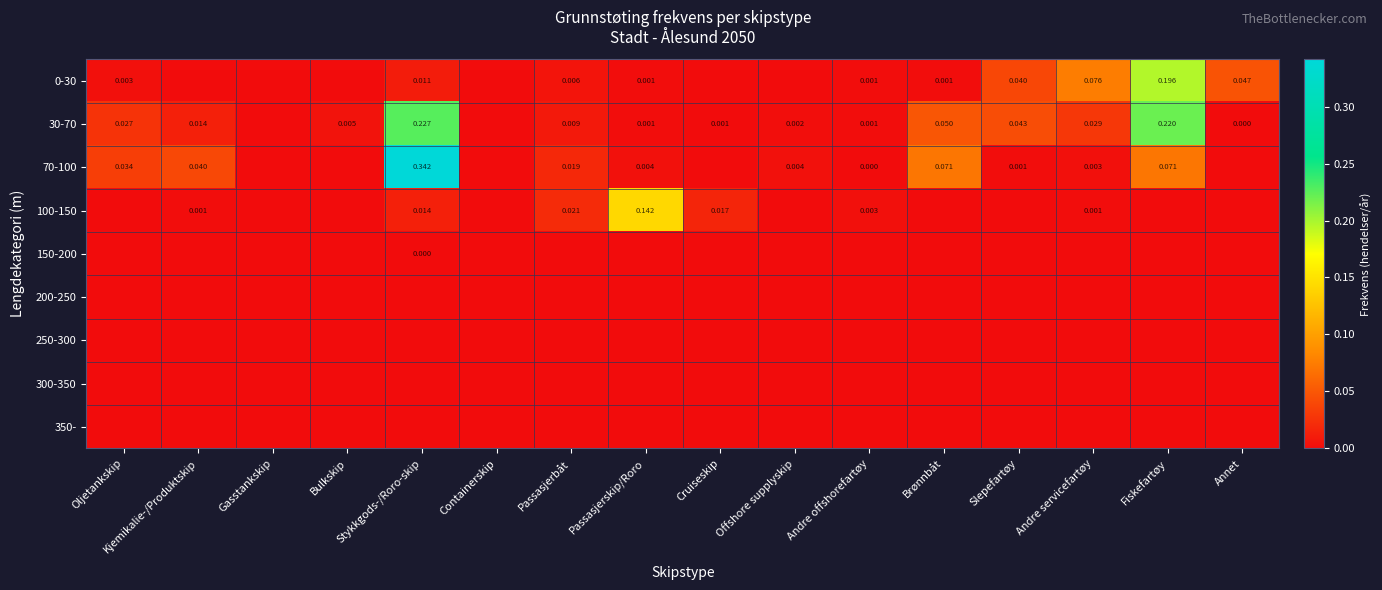

Which series has the largest range (max minus min)?

70-100